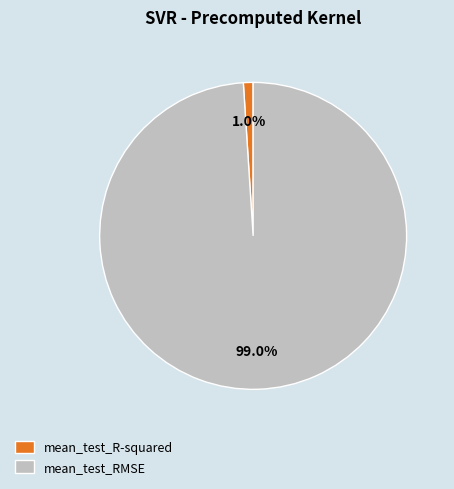

Combined, what portion of the pie is mean_test_RMSE and mean_test_R-squared?

100.0%